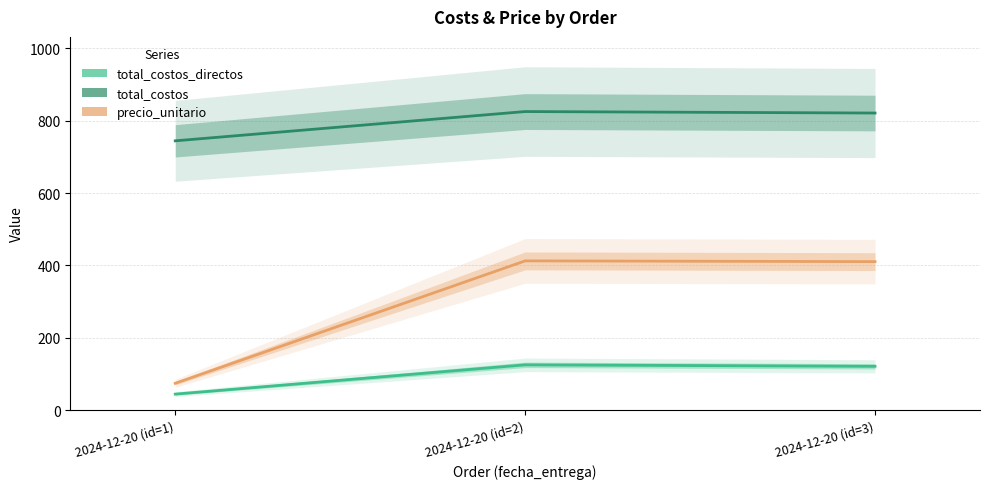

What is the difference between the highest and lowest values at 2024-12-20 (id=1)?

700.0